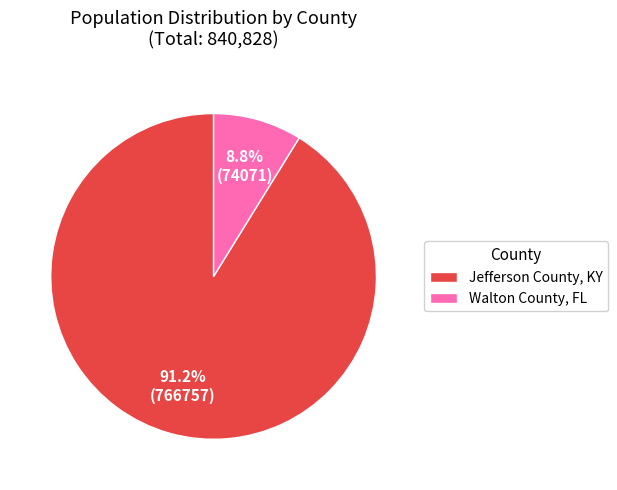

Is there a majority slice in this chart?

Yes